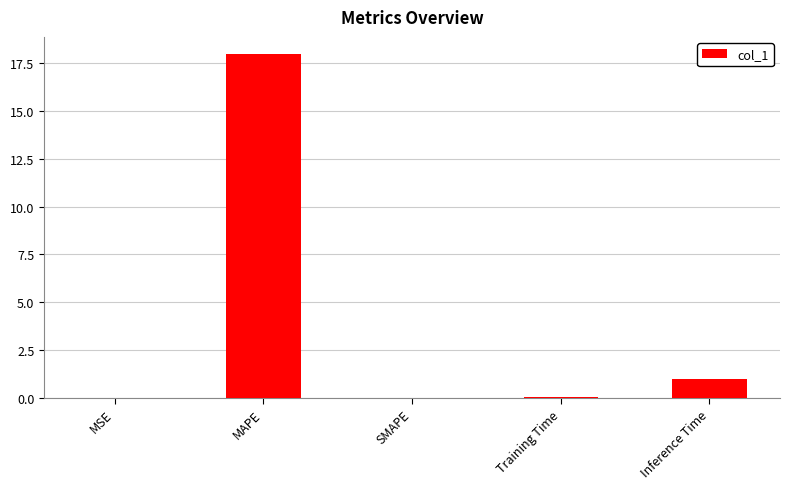

Read the value at MAPE.

18.0